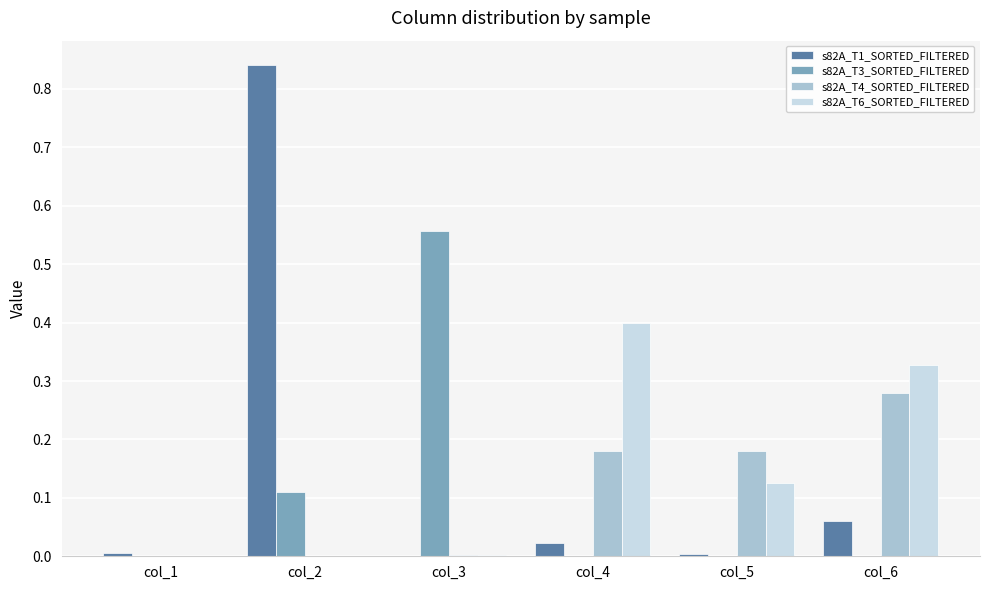

Is it true that s82A_T4_SORTED_FILTERED equals 0.0 at col_2?

True